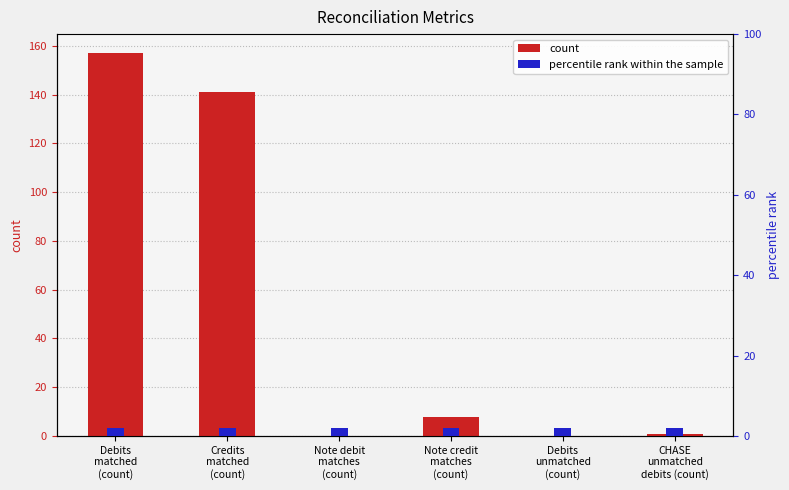

List the series in order of their overall mean, highest first.

count, percentile rank within the sample